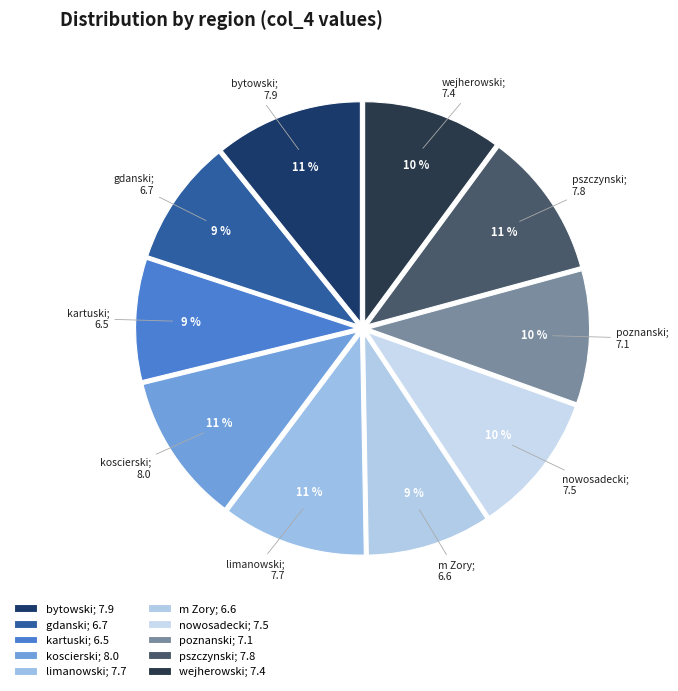

How many slices are in this pie chart?

10